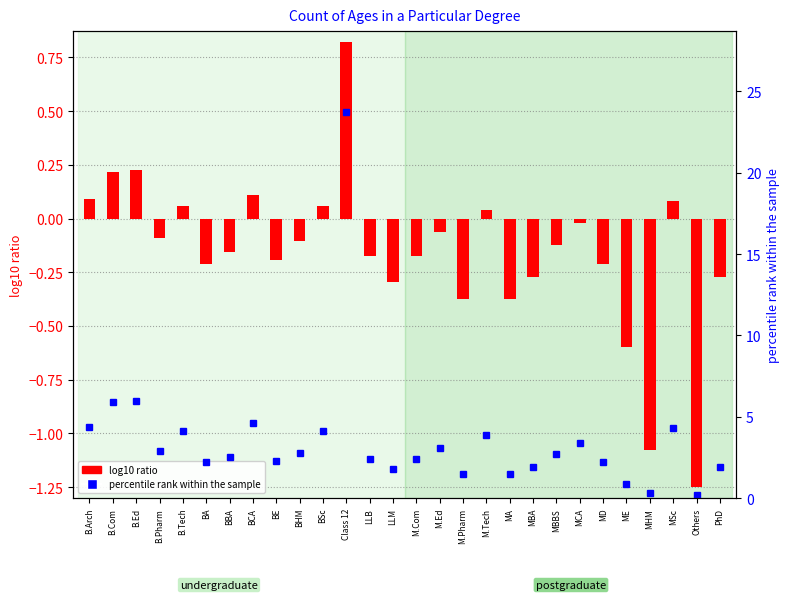

Rank the series by their average value, from highest to lowest.

percentile rank within the sample, log10 ratio